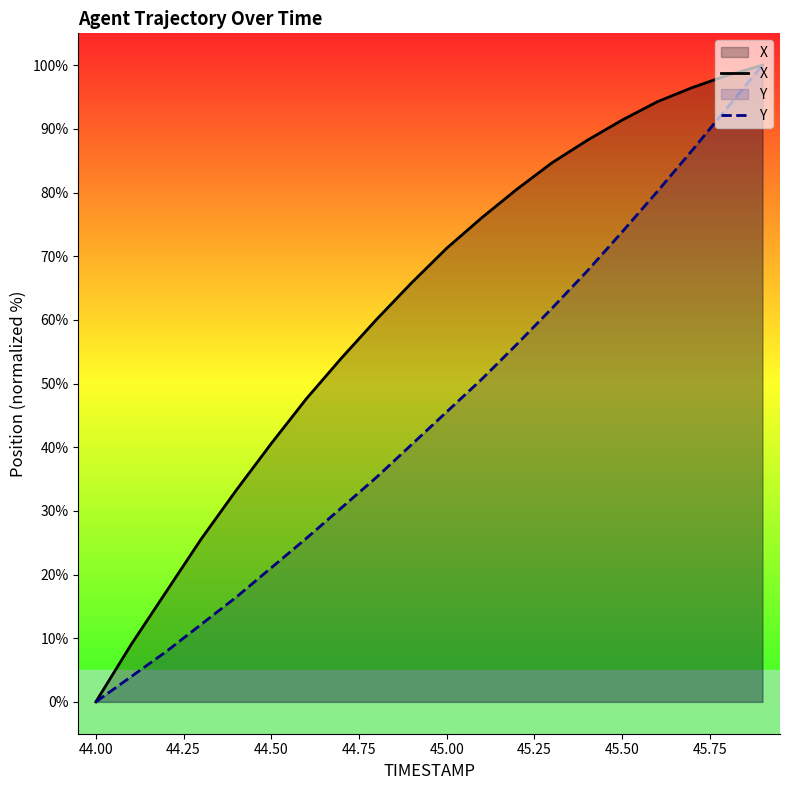

Which series has the largest total across all categories?

X